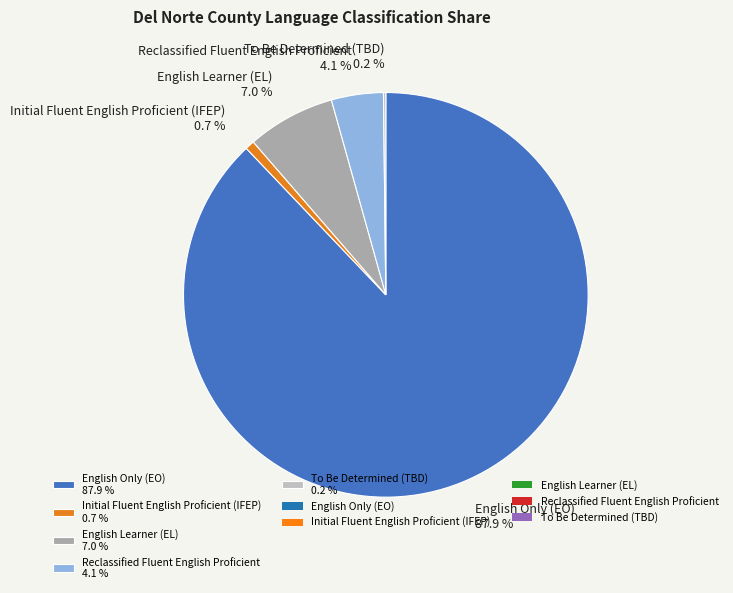

To the nearest percent, what is the combined percentage of English Only (EO) and English Learner (EL)?

95%